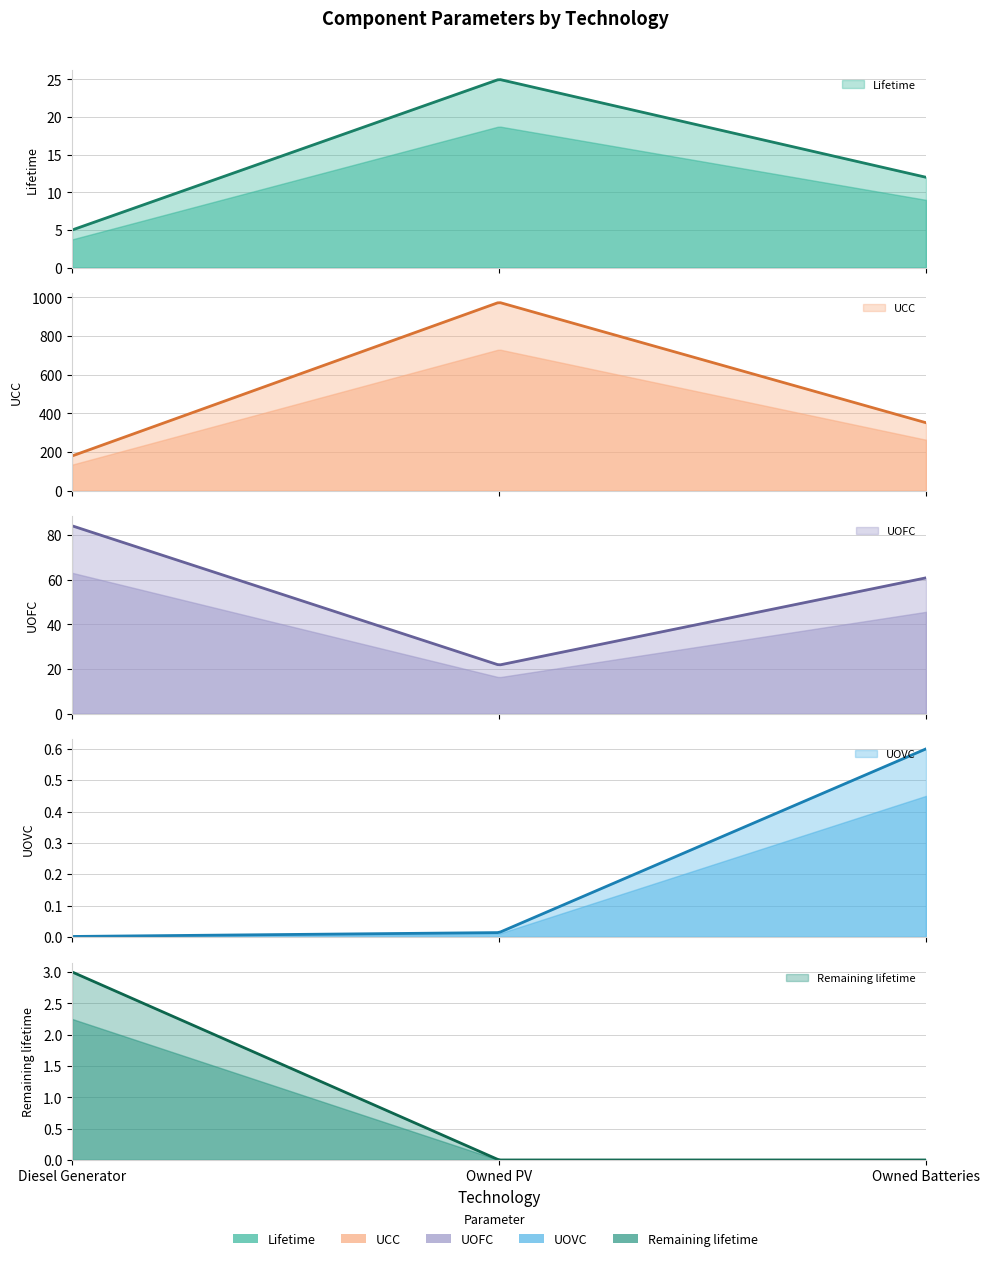

Does the chart have visible grid lines?

Yes